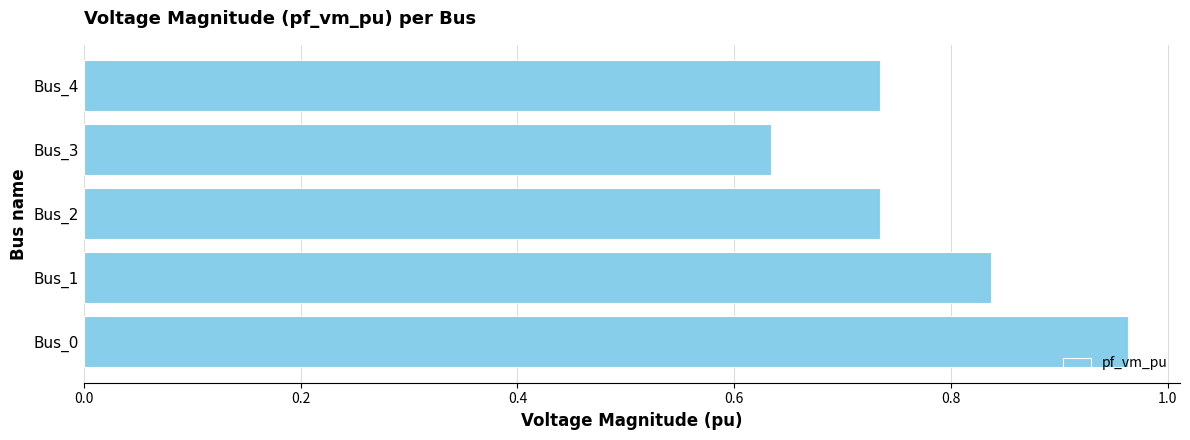

What is the difference between the second highest and second lowest values?

0.1